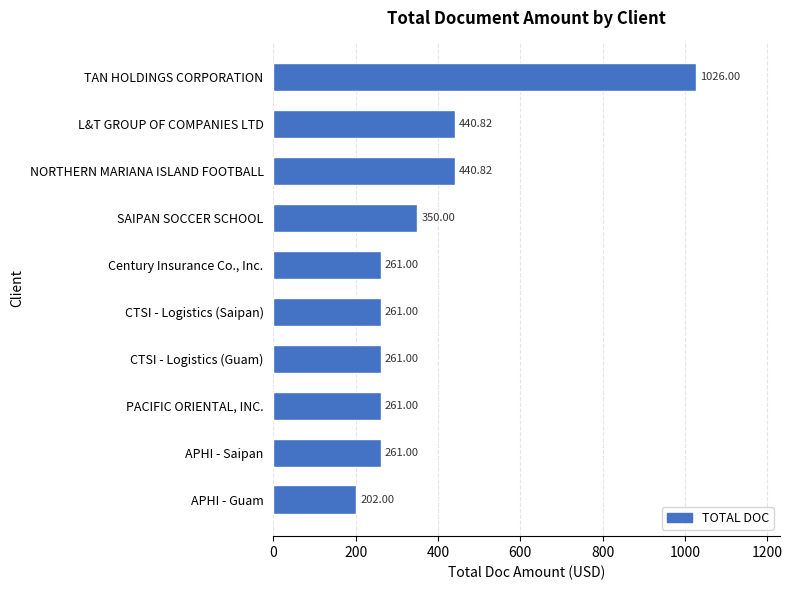

What is the difference between the maximum and second lowest values?

765.0